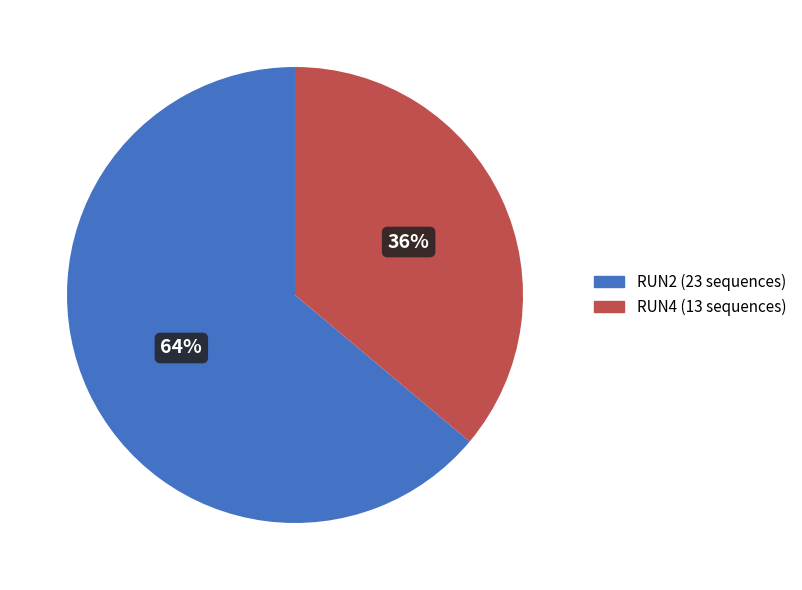

To the nearest percent, what is the difference between the RUN4 and RUN2 slice percentages?

28%